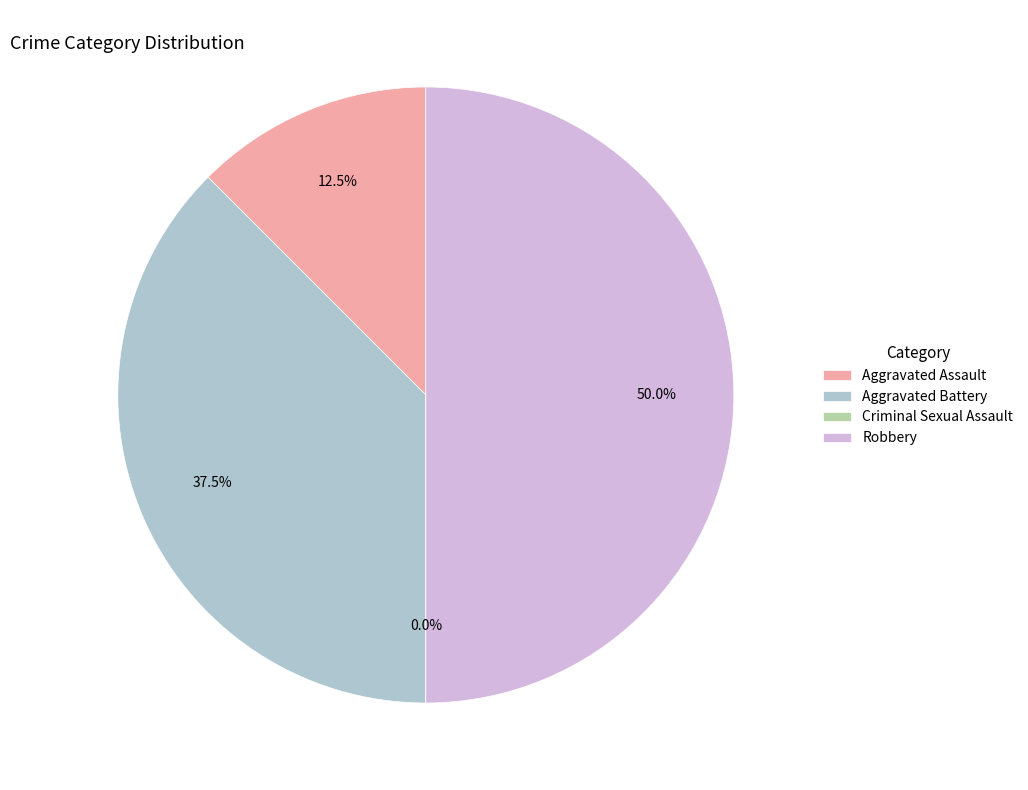

To the nearest percent, what is the difference between the largest and smallest slice percentages?

50%